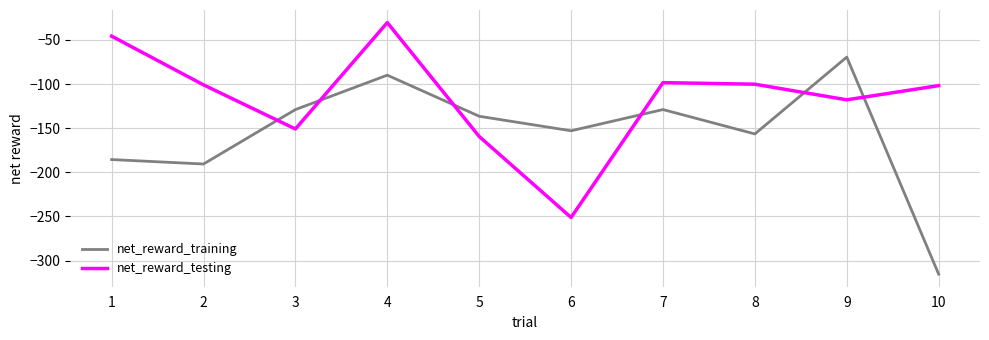

Where do net_reward_training and net_reward_testing first cross each other?

2 and 3